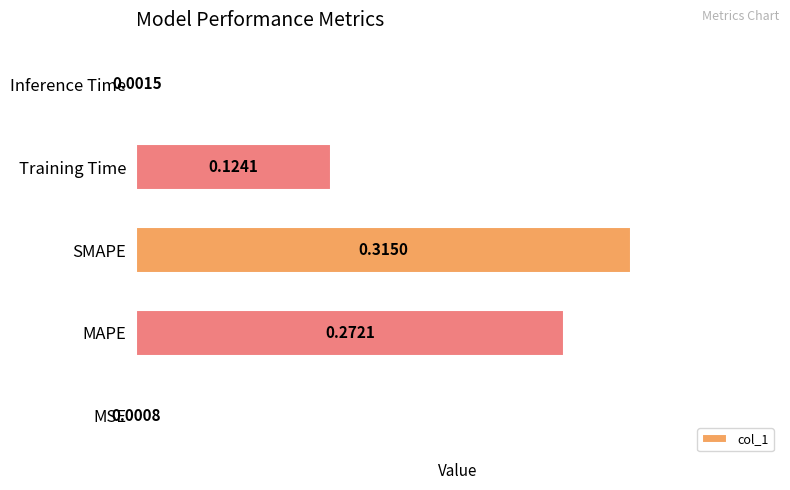

Which has a higher value, MSE or MAPE?

MAPE